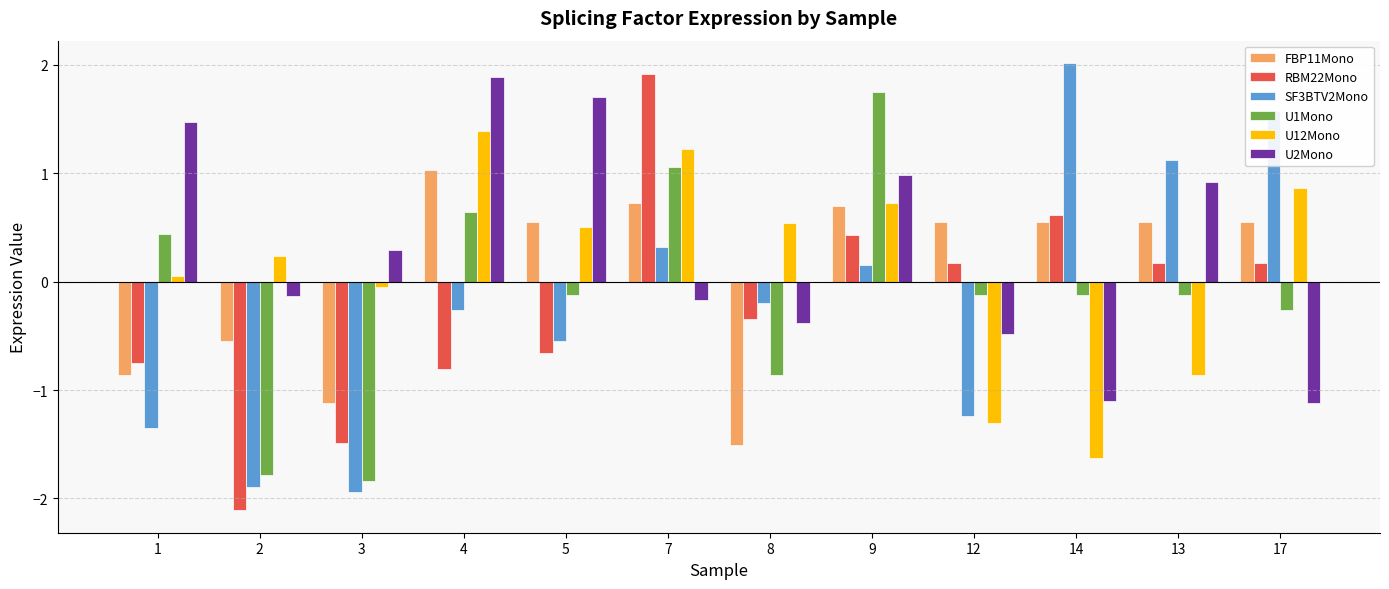

Which series has the largest total across all categories?

U2Mono